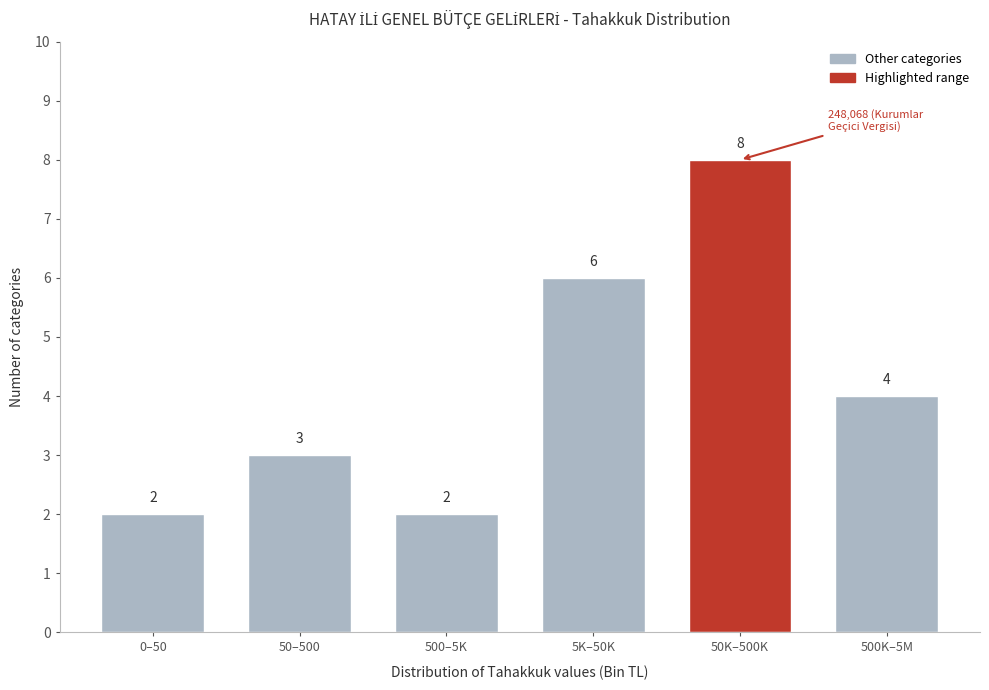

Reading left to right, list all the values displayed in this chart.

2	3	2	6	8	4